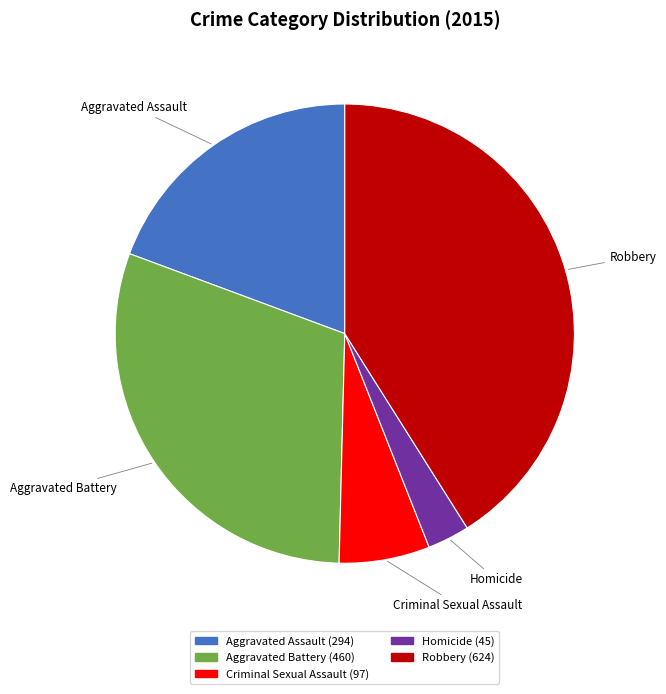

Between Aggravated Assault and Criminal Sexual Assault, which is larger?

Aggravated Assault